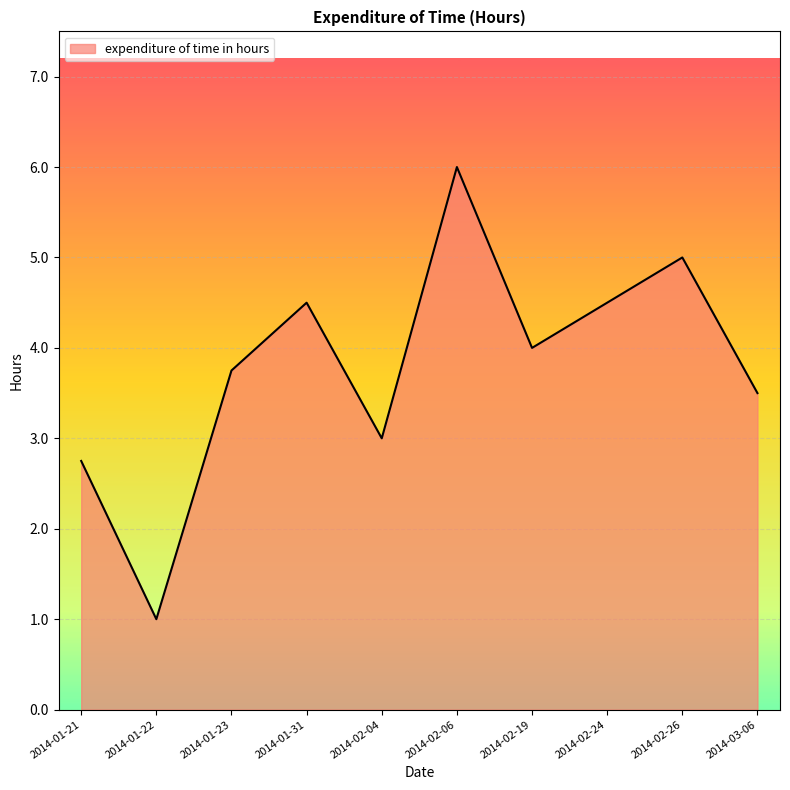

What position from the left is 2014-01-31?

4